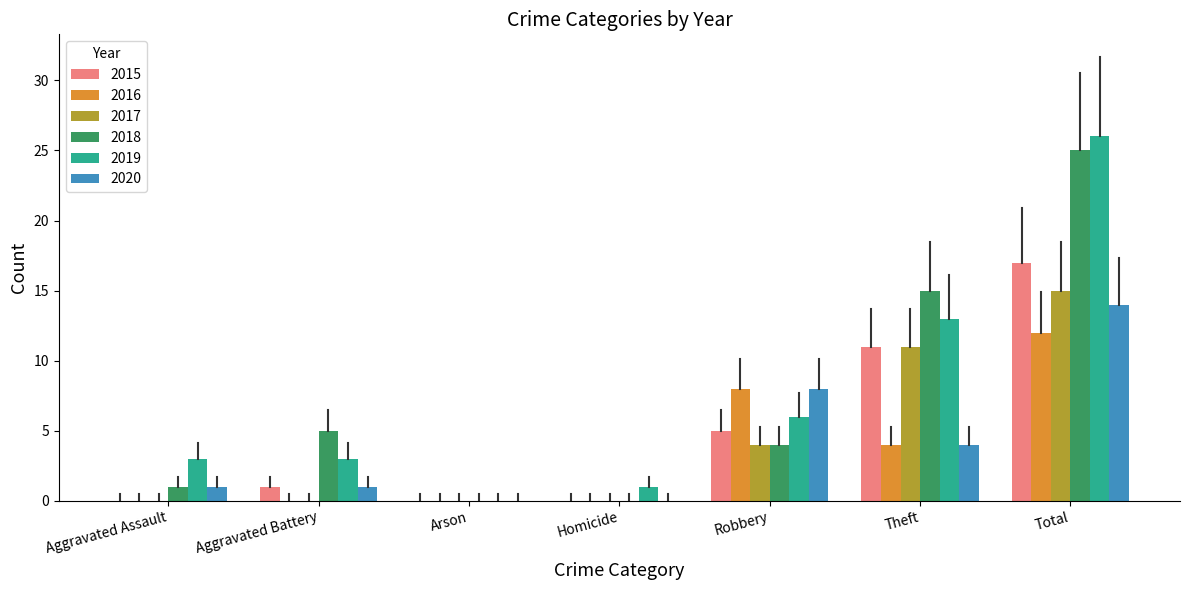

Is it true that 2020 equals 4 at Theft?

True